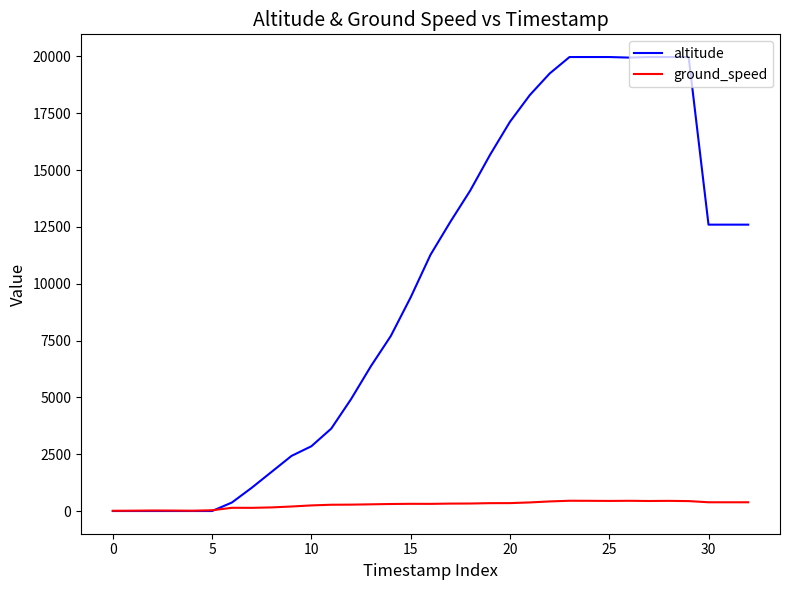

What is the sum of all altitude values?

326475